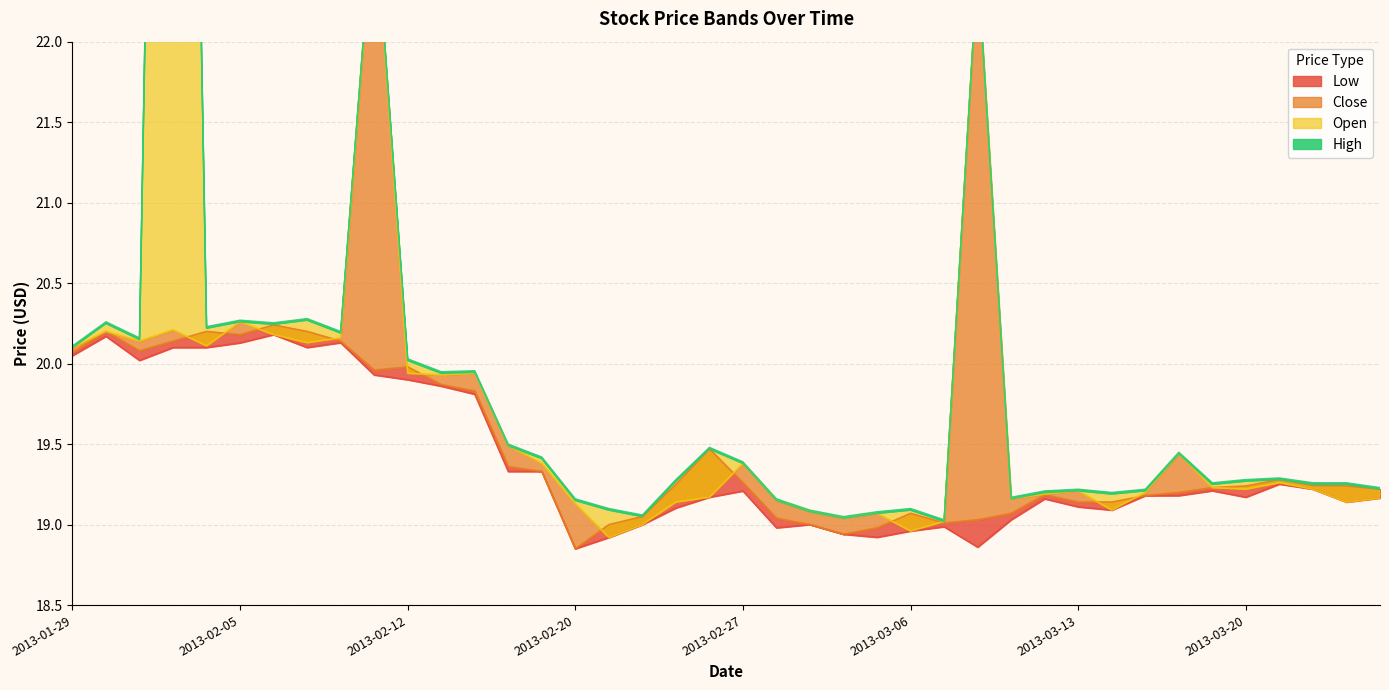

What is the total value across all series at 2013-01-31?

80.4